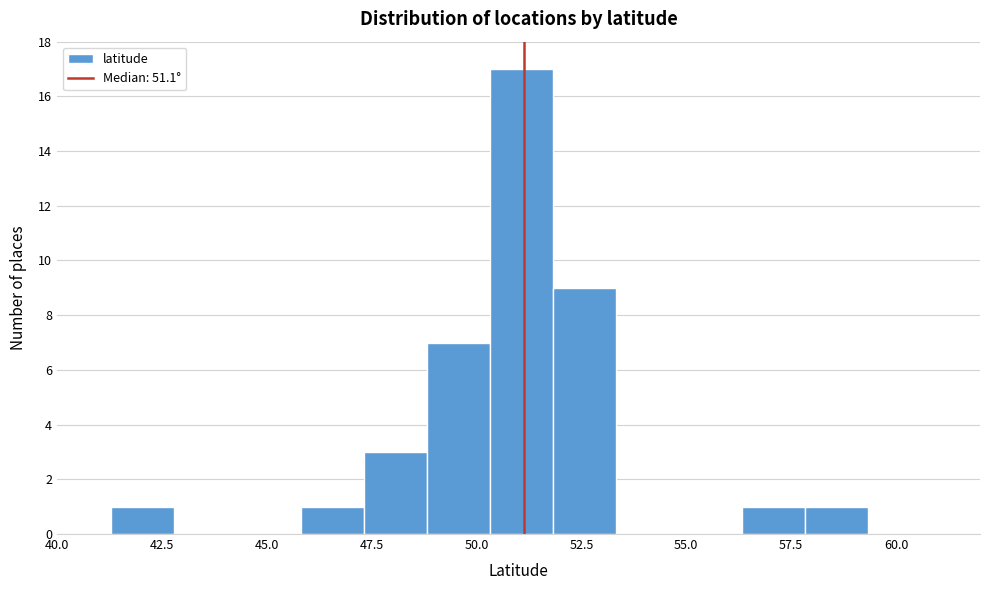

Around what value on the x-axis is the tallest bar? Give the approximate position of its centre, as read against the axis.

51.0